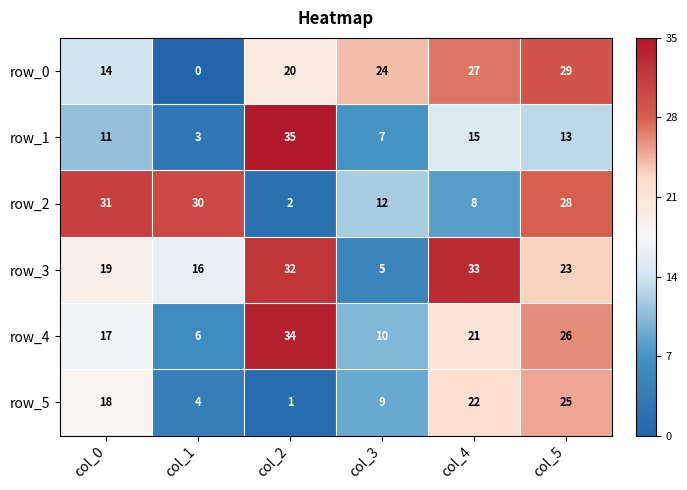

The value of row_4 at col_3 is 15. True or false?

False